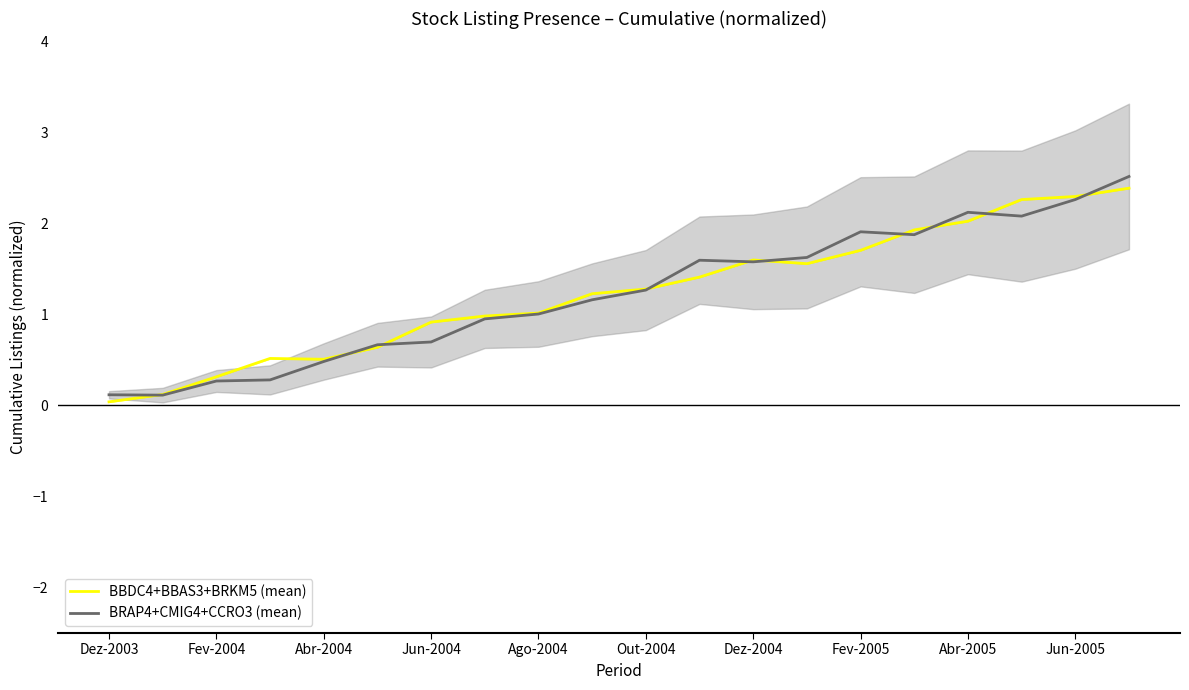

Which series has the largest total across all categories?

BBDC4+BBAS3+BRKM5 (mean)